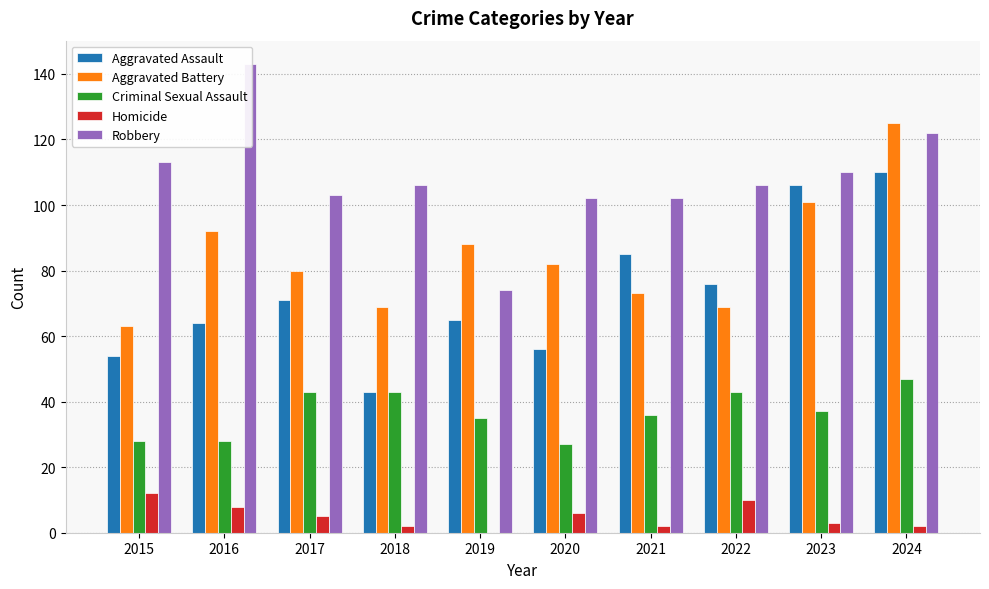

How many data points in Criminal Sexual Assault are less than 37?

5